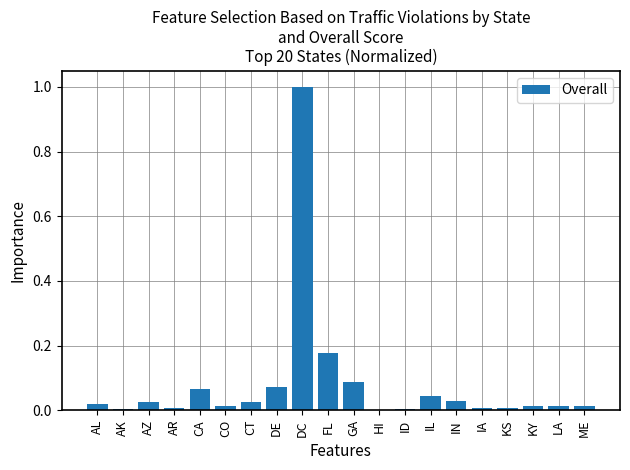

What is the maximum value shown in the chart?

1.0